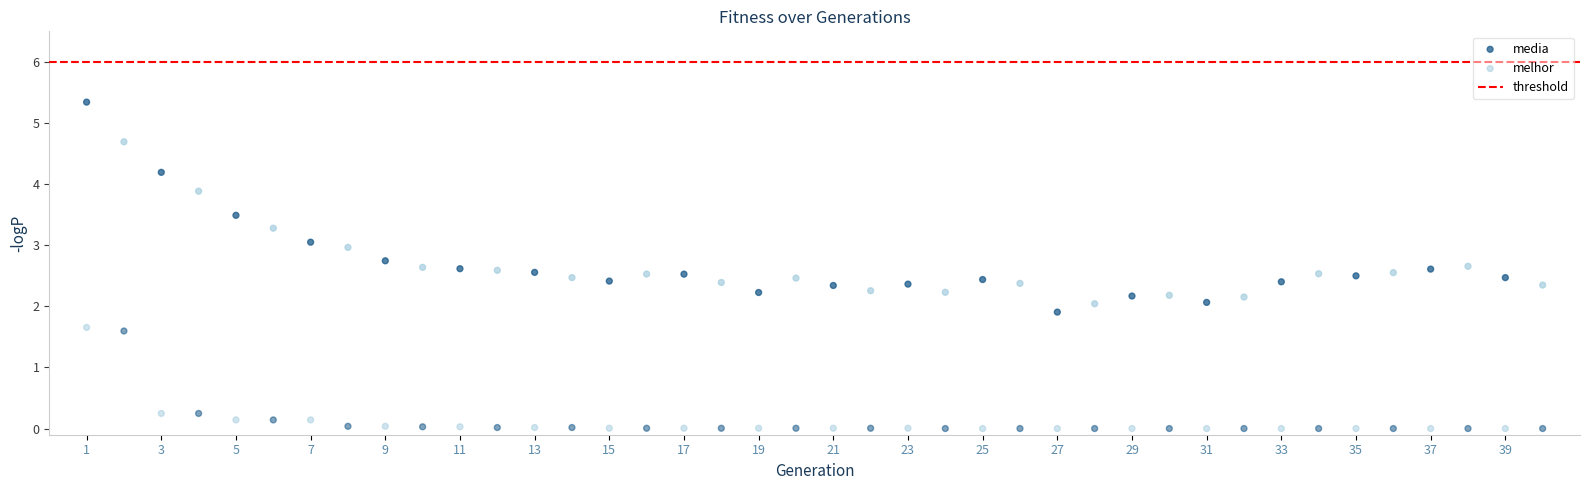

What is the X range (max minus min) for the scatter plot?

39.0